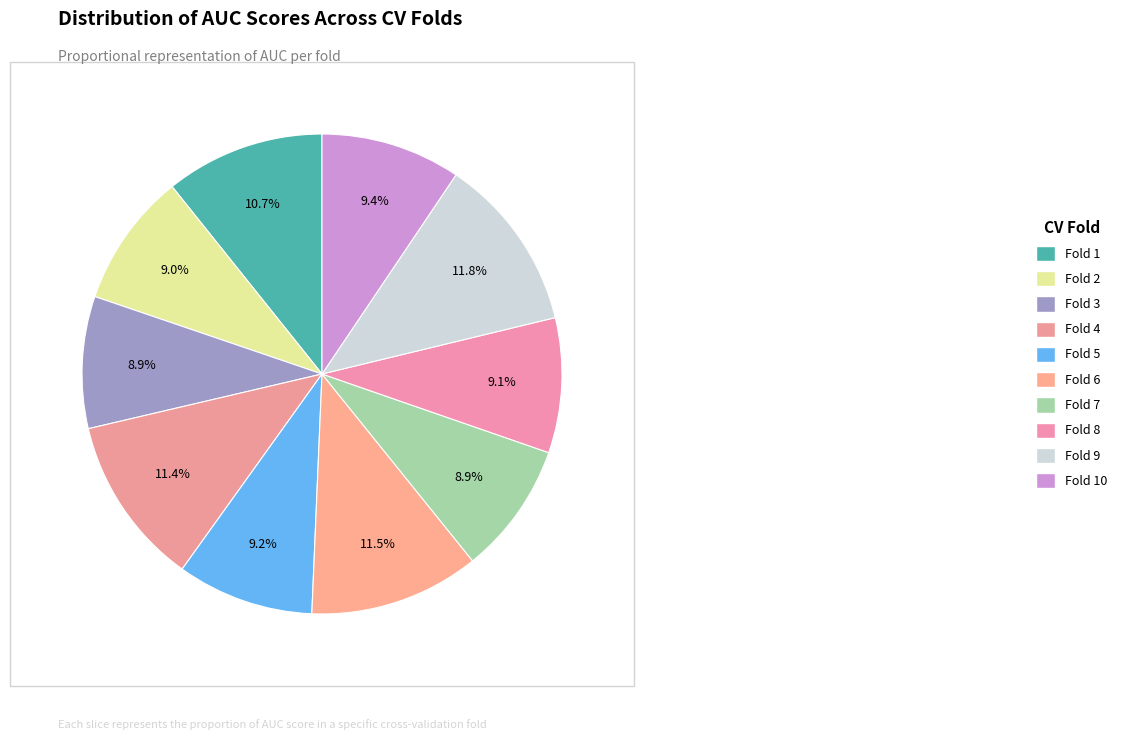

Does Fold 1 account for over 50% of the chart?

No